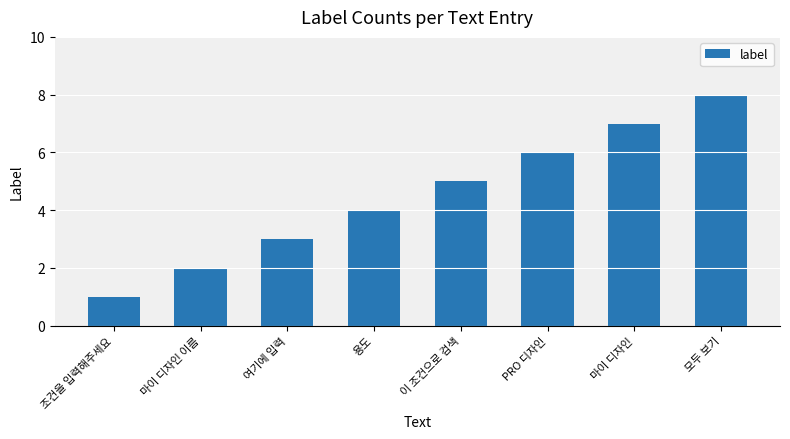

What is the sum of all values?

36